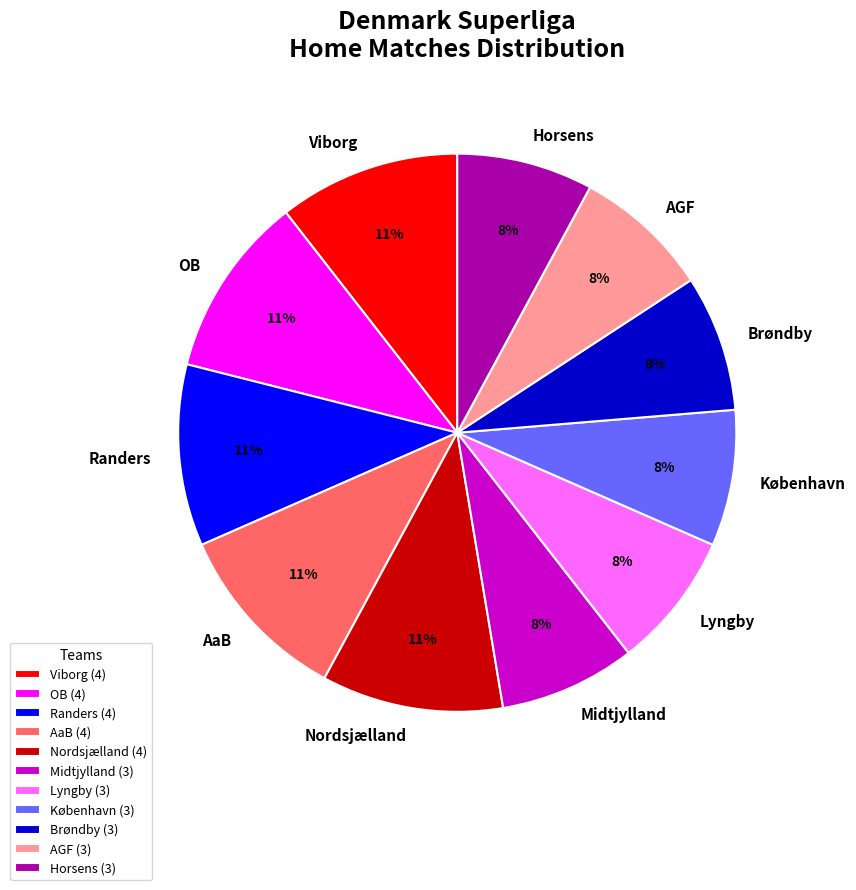

To the nearest percent, what portion does Midtjylland represent?

8%